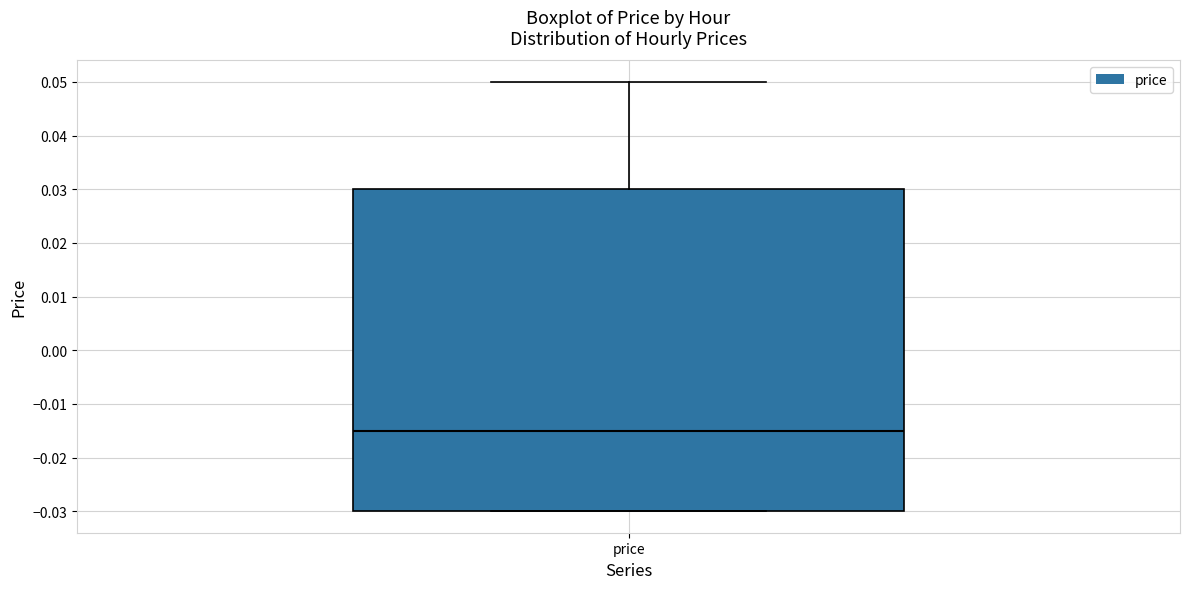

Read this box plot against the y-axis: the position of the median line, the range covered by the box, and the ends of both whiskers. The values are not printed on the chart, so give them approximately, as read against the axis.

median -0.015, box -0.030 to 0.030, whiskers -0.030 to 0.050